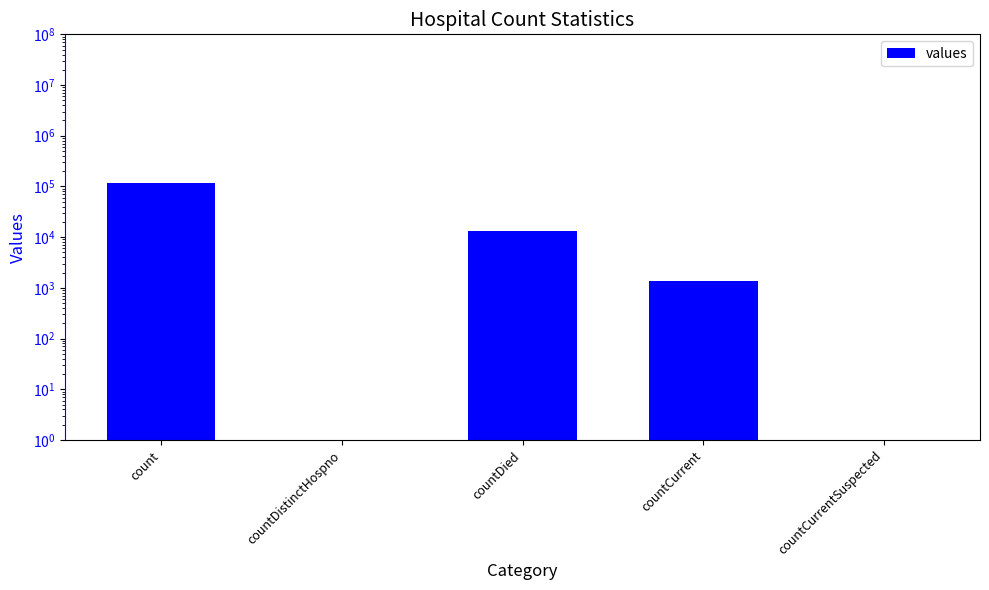

Reading left to right, what are all the values shown in this chart?

count=115379.0	countDistinctHospno=0.1	countDied=13343.0	countCurrent=1383.0	countCurrentSuspected=0.1